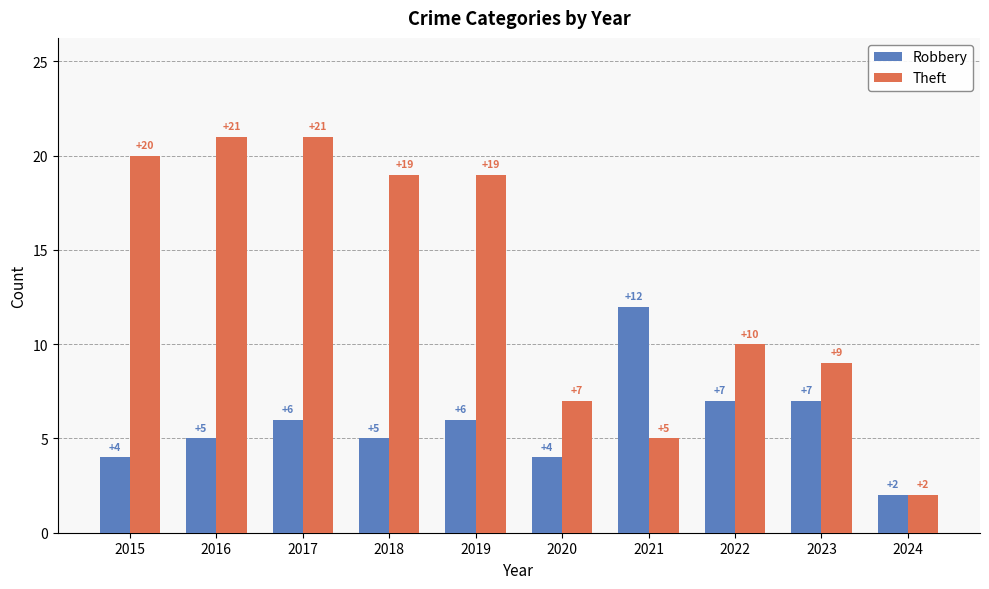

The Theft series shows 10 at 2022. True or false?

True